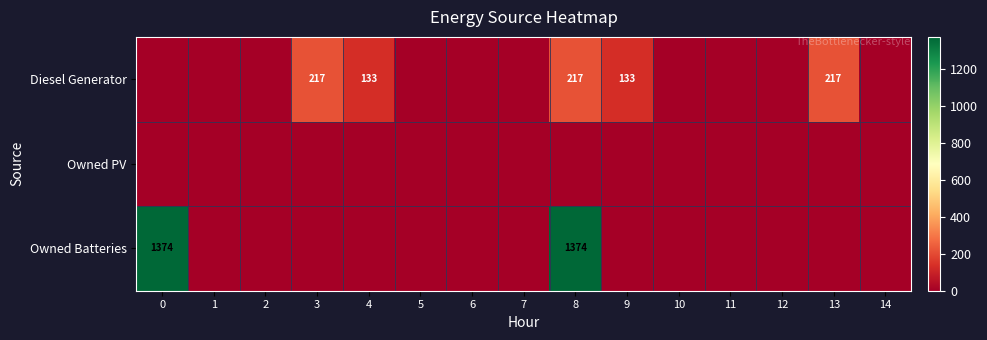

The Owned Batteries series shows 2017 at 0. True or false?

False